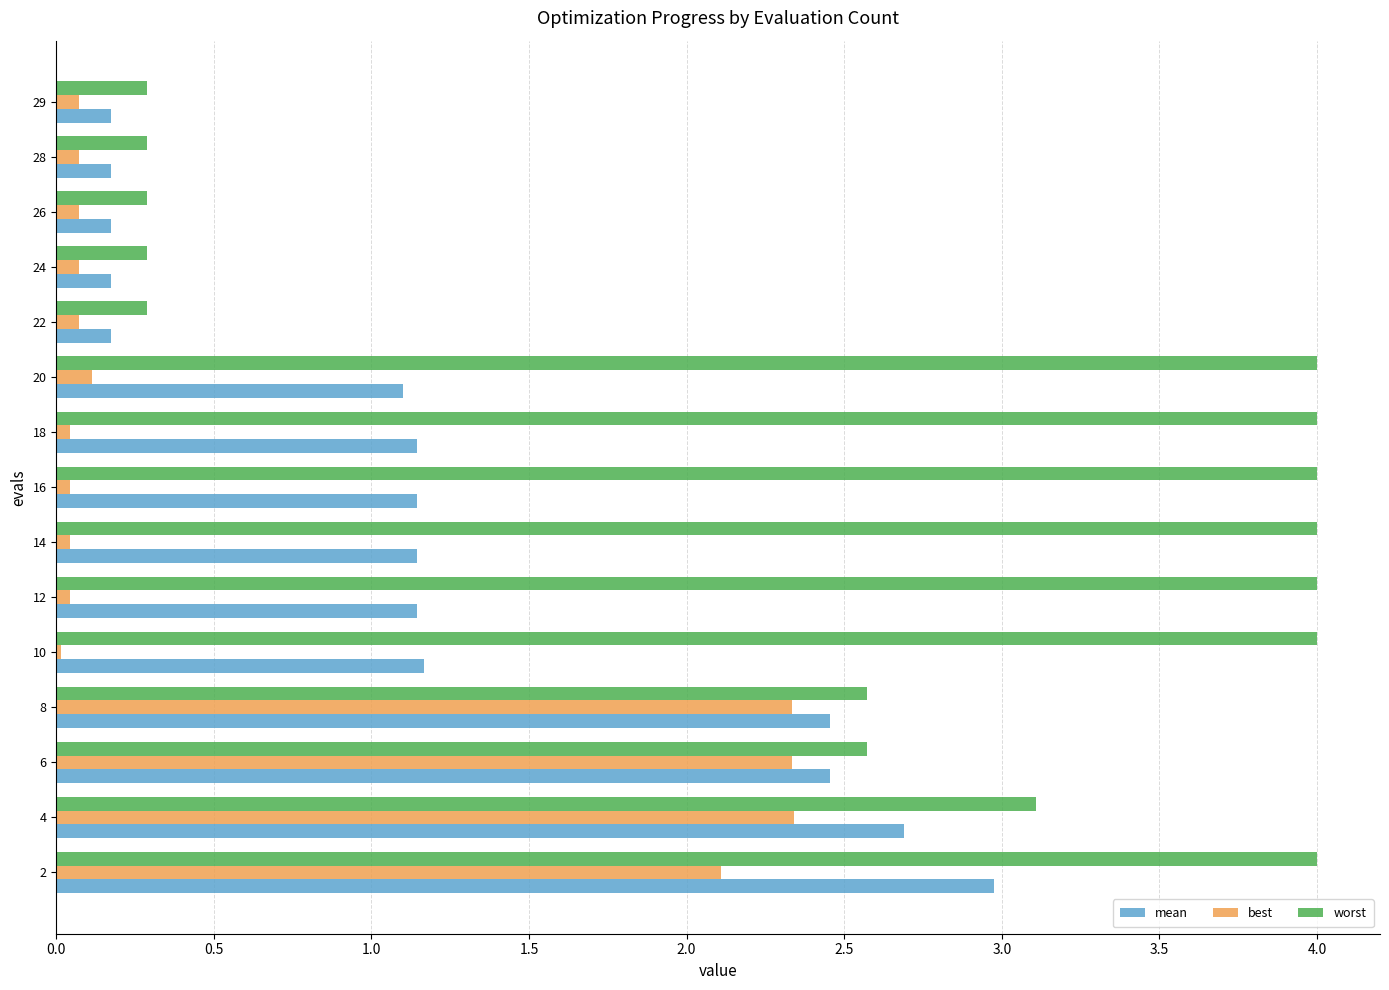

The mean series shows 1.1 at 12. True or false?

True